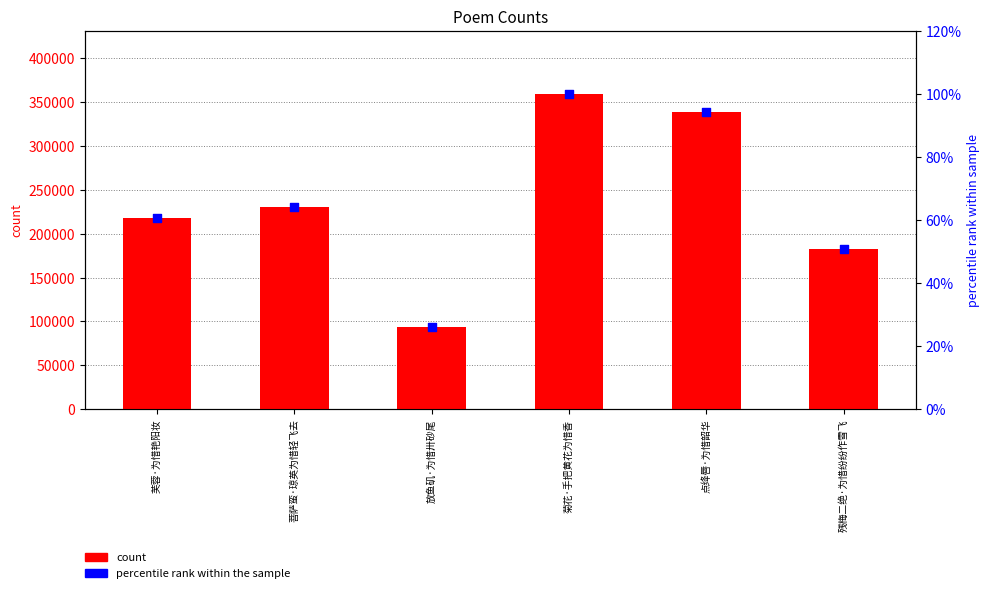

Which series has the widest spread of Y values?

count